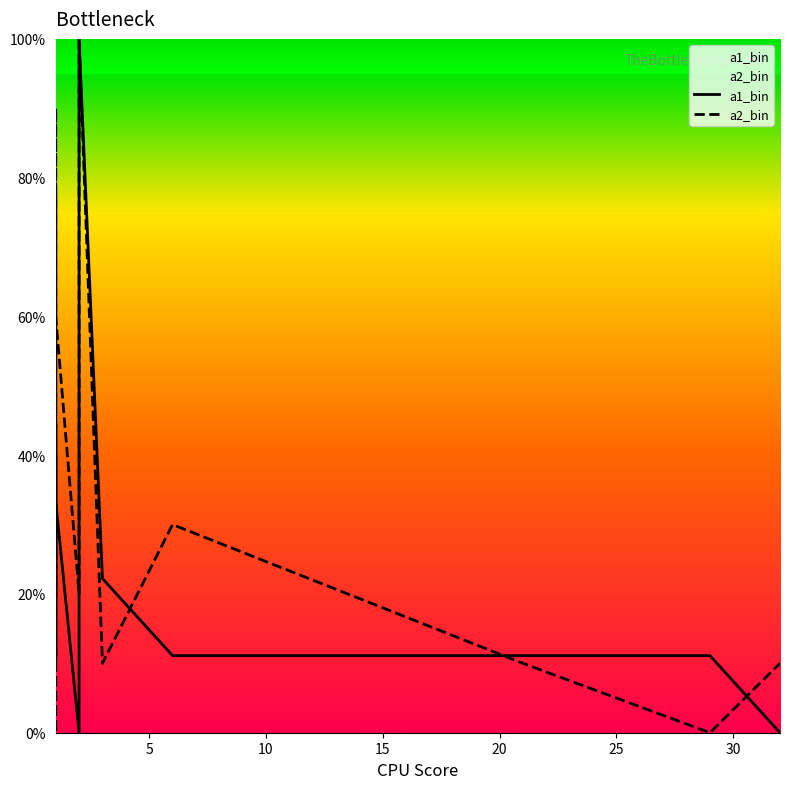

Count the a2_bin values in the range 10 to 40.

12